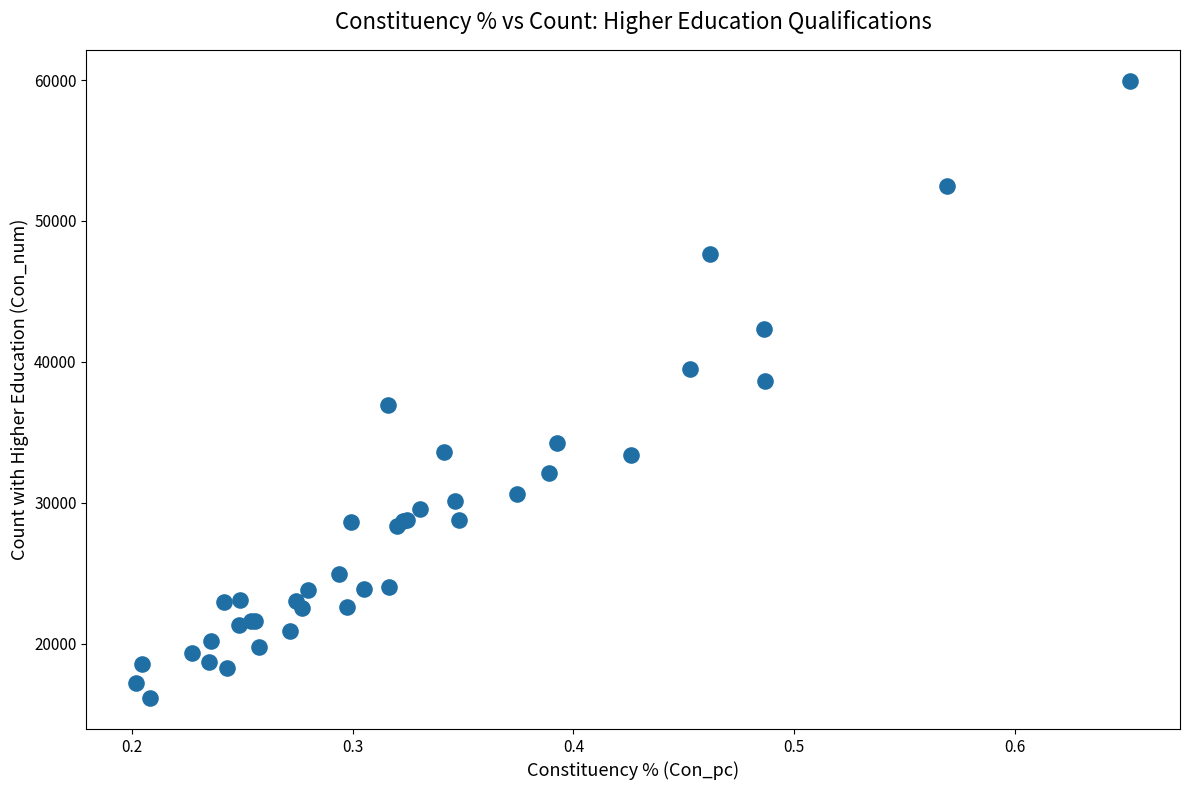

What Y value in the scatter plot is closest to 38039?

38655